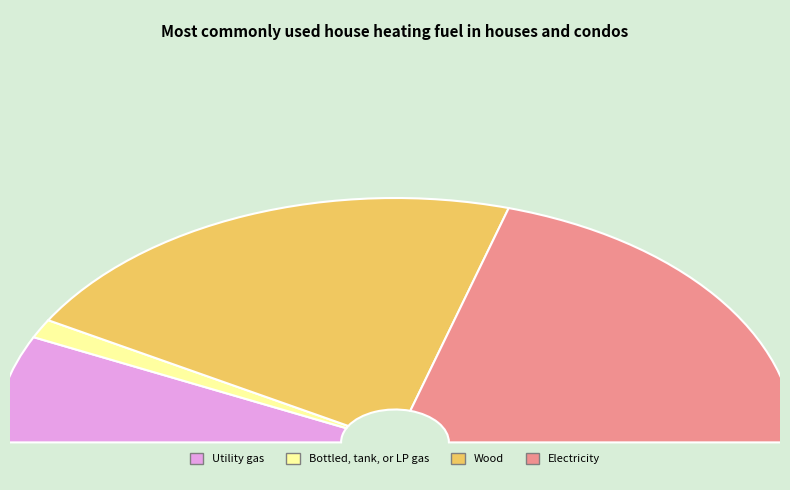

Is it true that 3 is 20% of the pie?

False